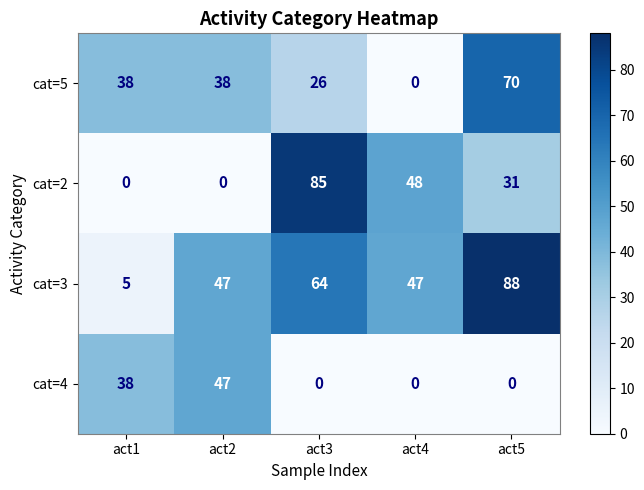

What is the difference between the second highest and minimum values in the cat=3 series?

59